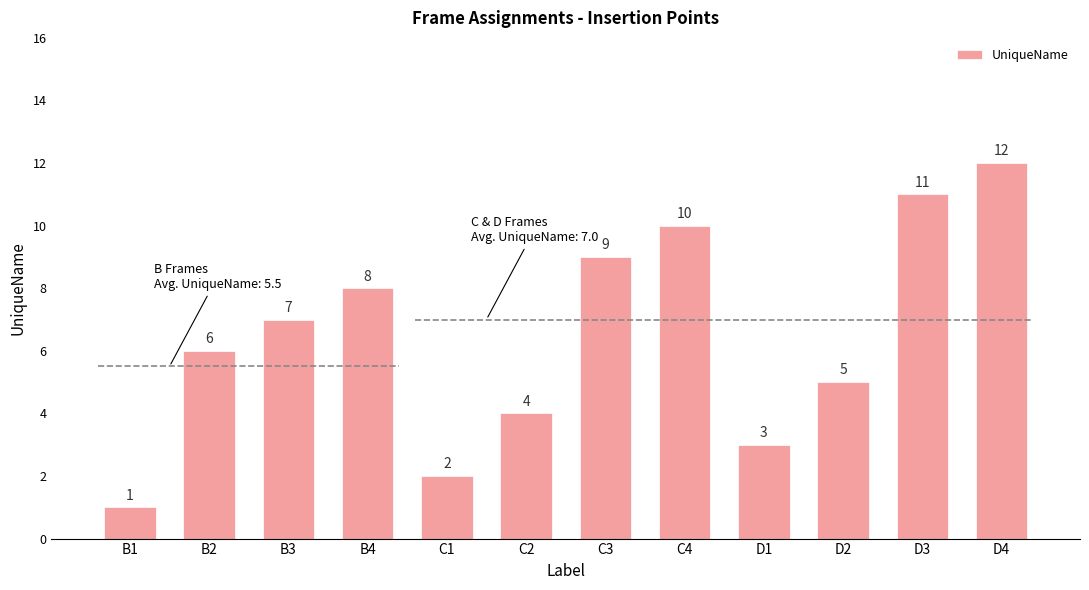

Reading left to right, extract all data points from this chart.

B1=1	B2=6	B3=7	B4=8	C1=2	C2=4	C3=9	C4=10	D1=3	D2=5	D3=11	D4=12